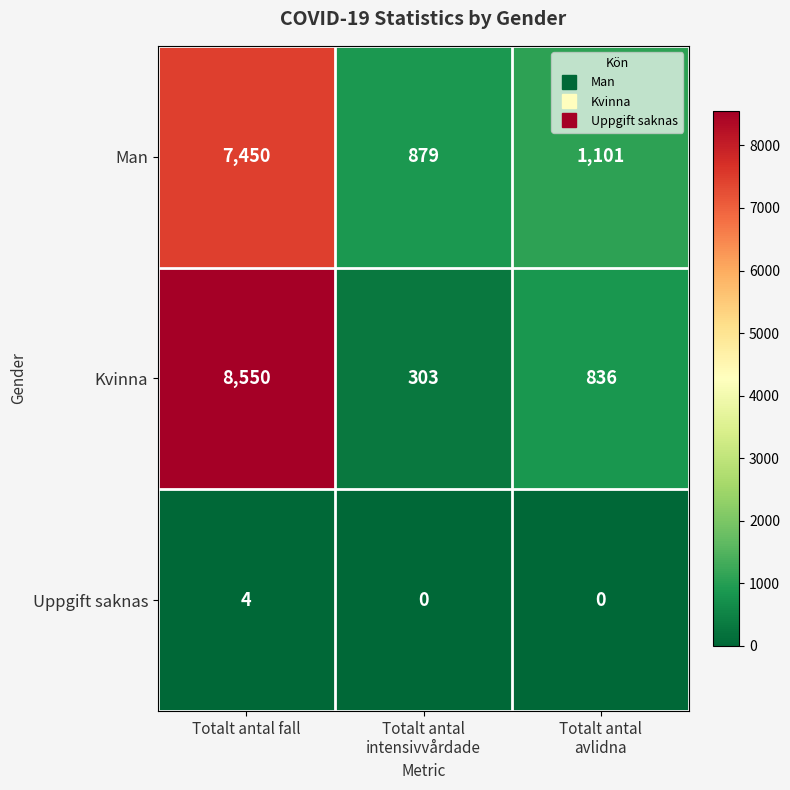

What is the average value of the Man series?

3143